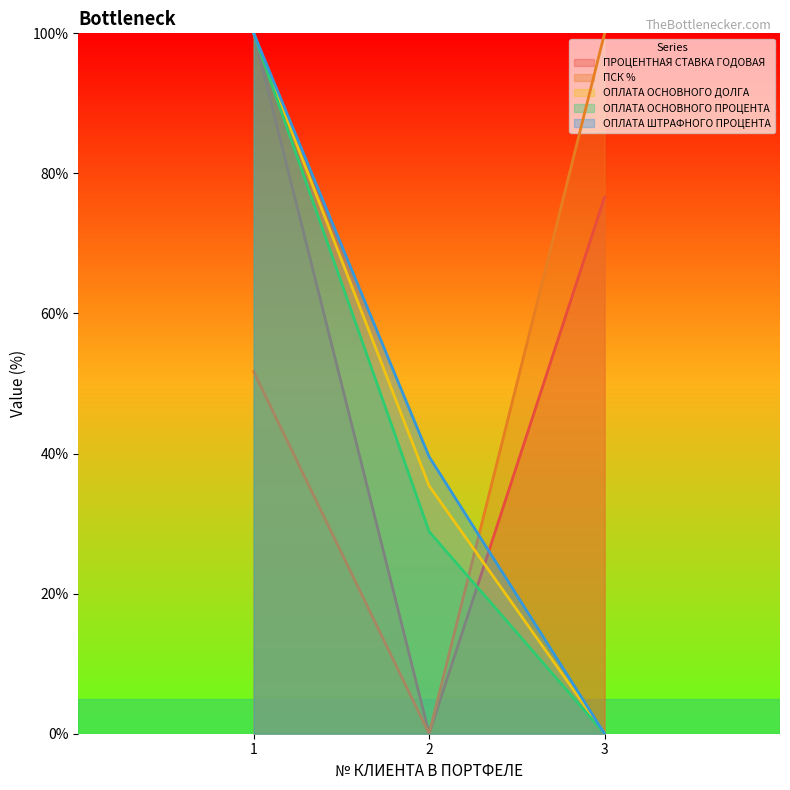

Which series changed the most between 1 and 2?

ПРОЦЕНТНАЯ СТАВКА ГОДОВАЯ